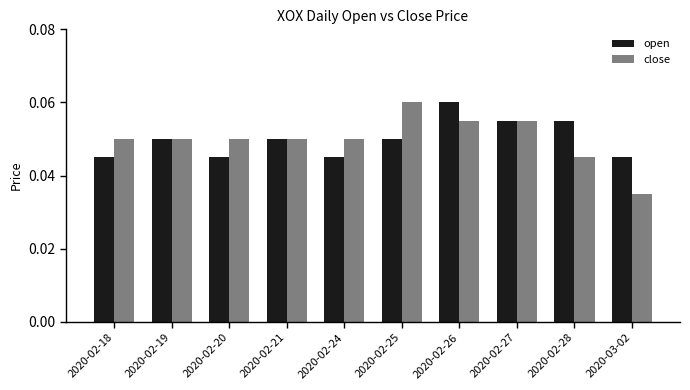

The close series shows 0.1 at 2020-03-02. True or false?

False